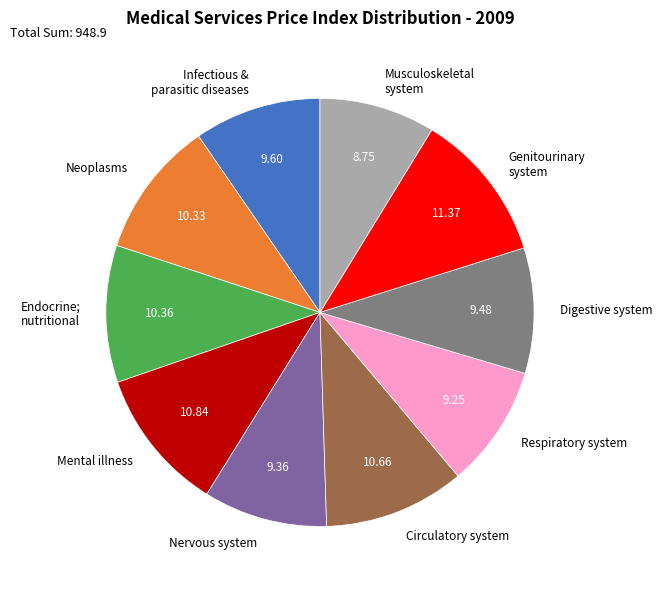

Do Infectious & parasitic diseases and Neoplasms together represent more than half of the pie?

No